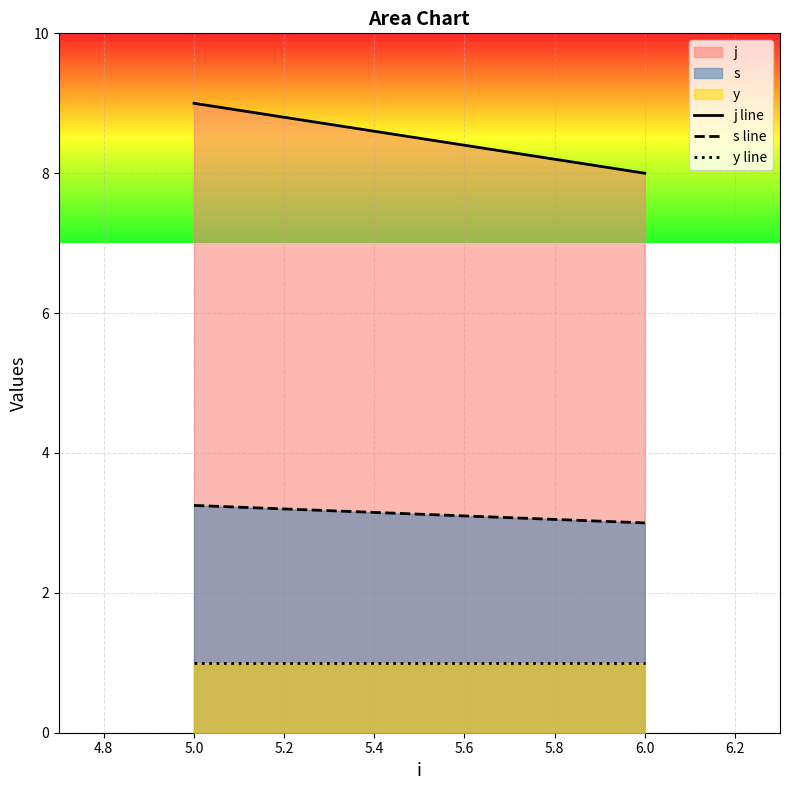

The value of s at 6.0 is 4.2. True or false?

False